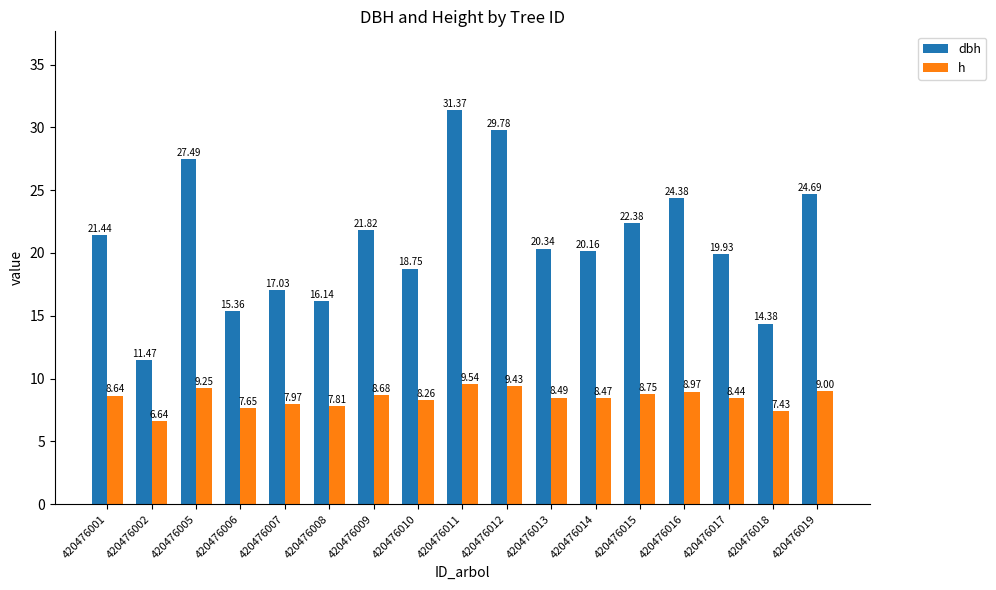

How many bars are there in total?

34